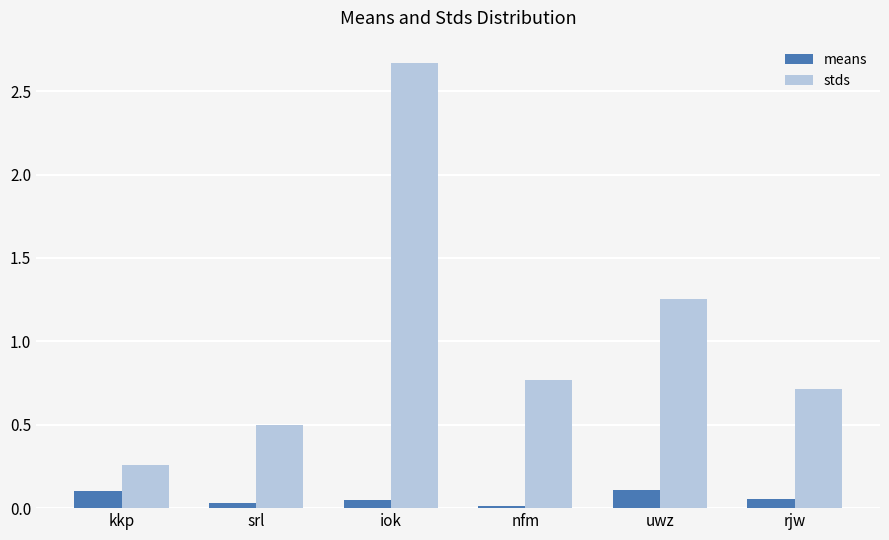

What is the label of the 4th bar from the left?

nfm